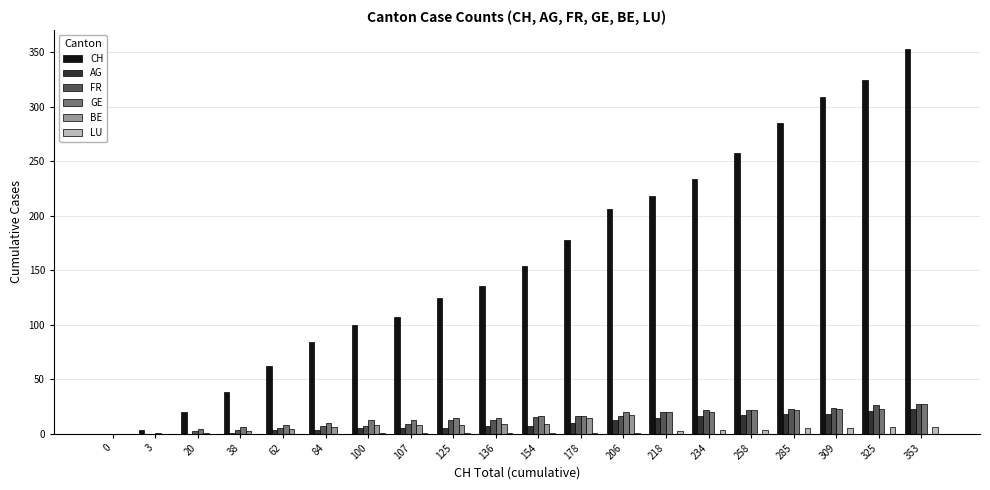

The value of CH at 62 is 62. True or false?

True